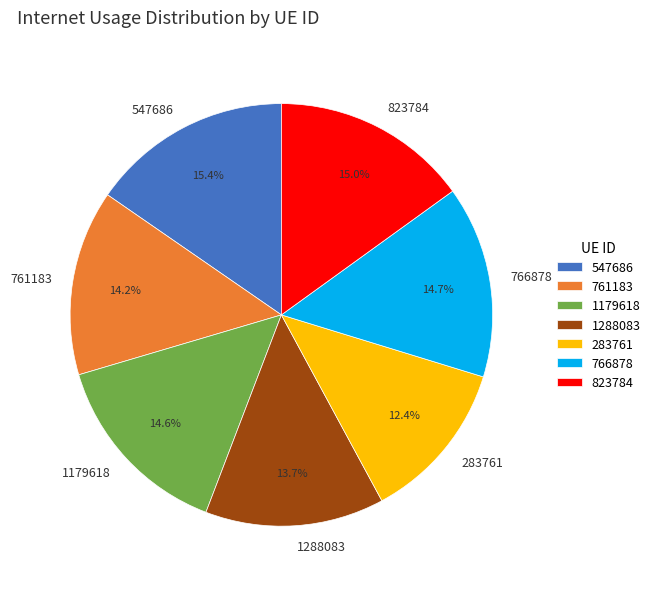

To the nearest percent, what portion does 761183 represent?

14%